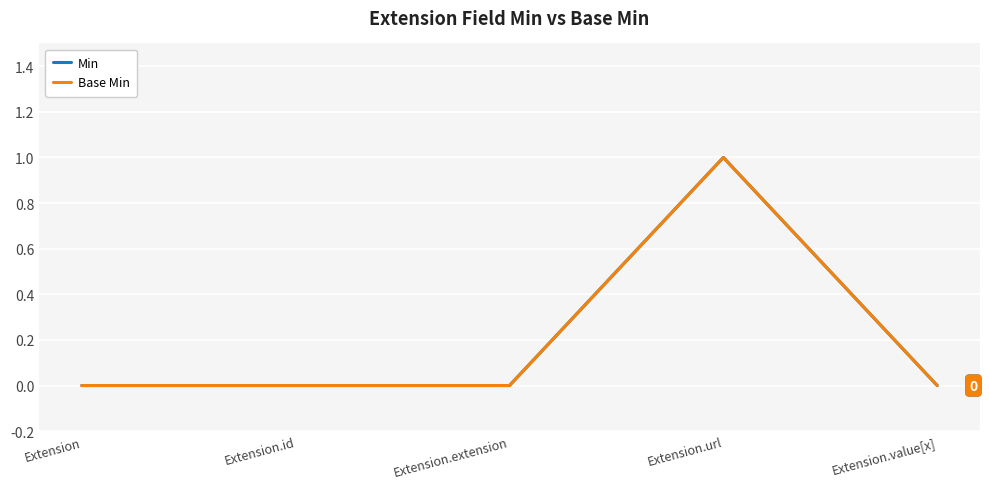

What is the difference between the maximum and minimum values in the Min series?

1